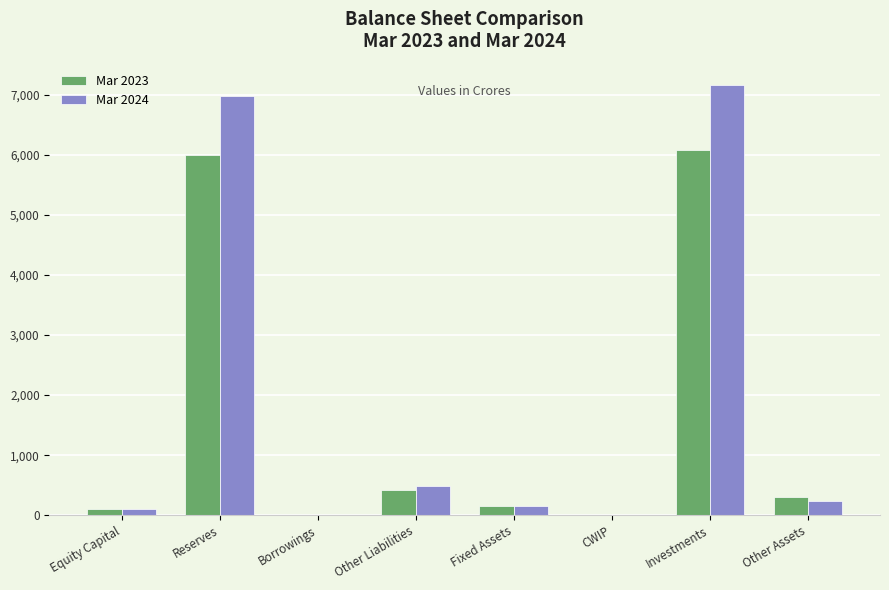

Which series changed the most between Investments and Other Assets?

Mar 2024